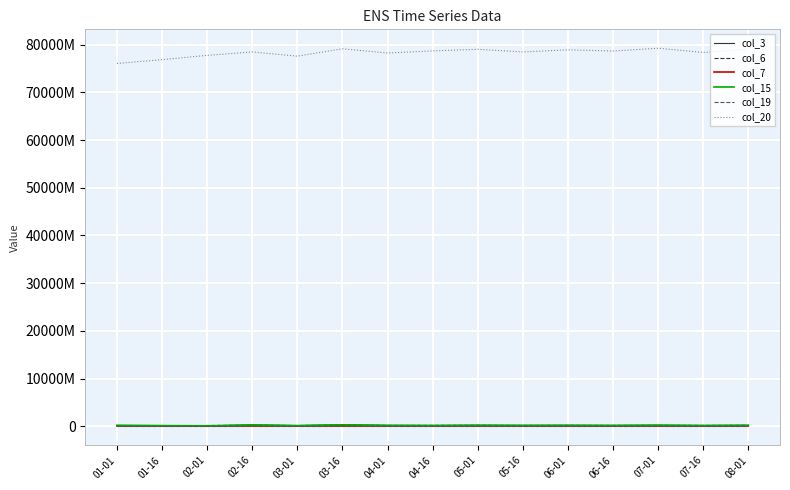

What is the difference between the col_3 values at 06-01 and 07-01?

20000000